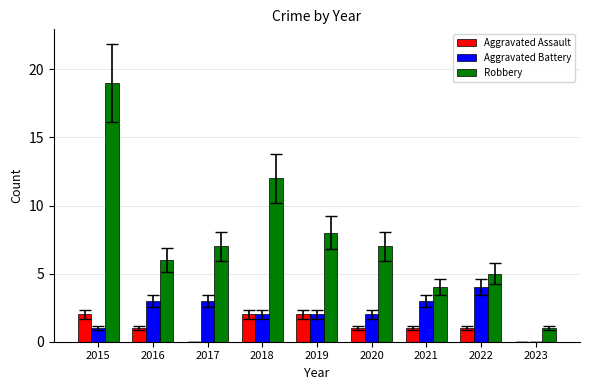

What is the sum of all Robbery values?

69